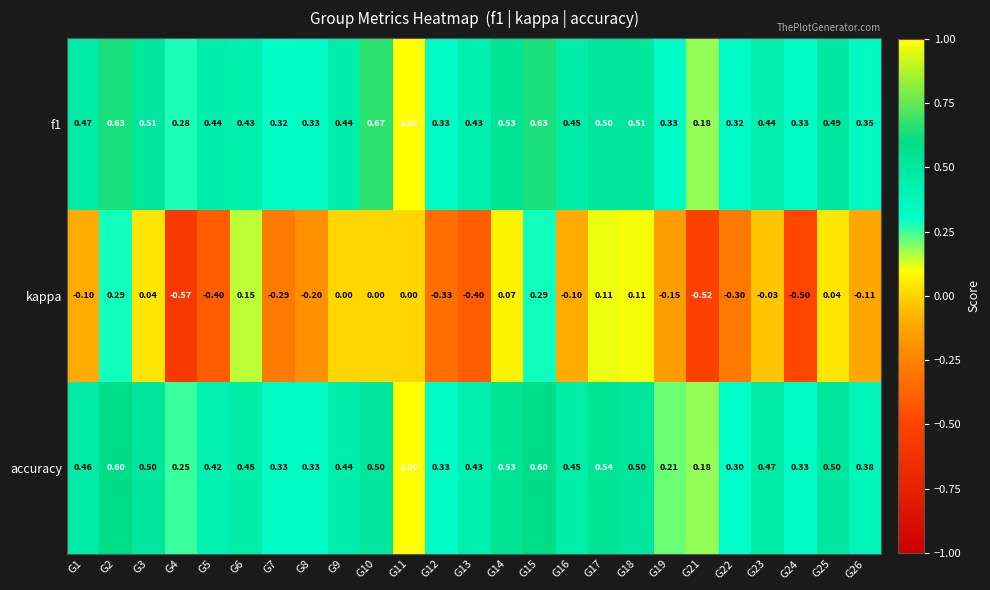

Is the value of f1 at G13 greater than the value of kappa at G17?

Yes